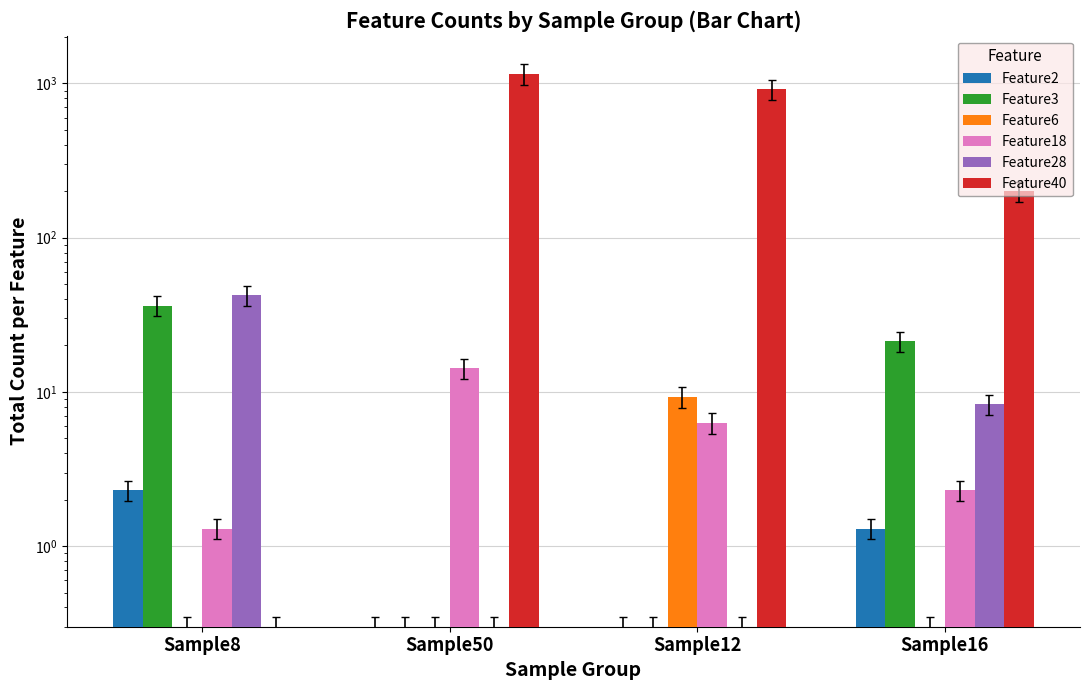

How many values in the Feature18 series exceed 6?

2